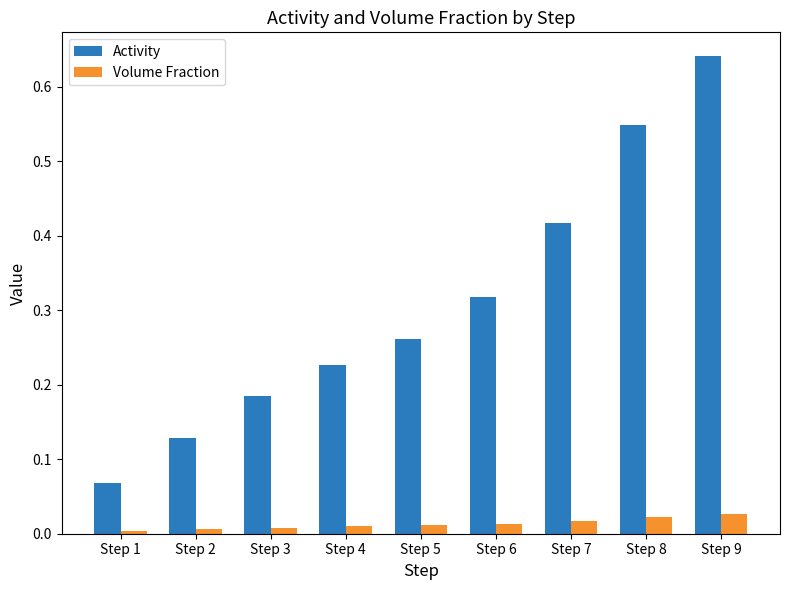

Count the number of categories in the chart.

9